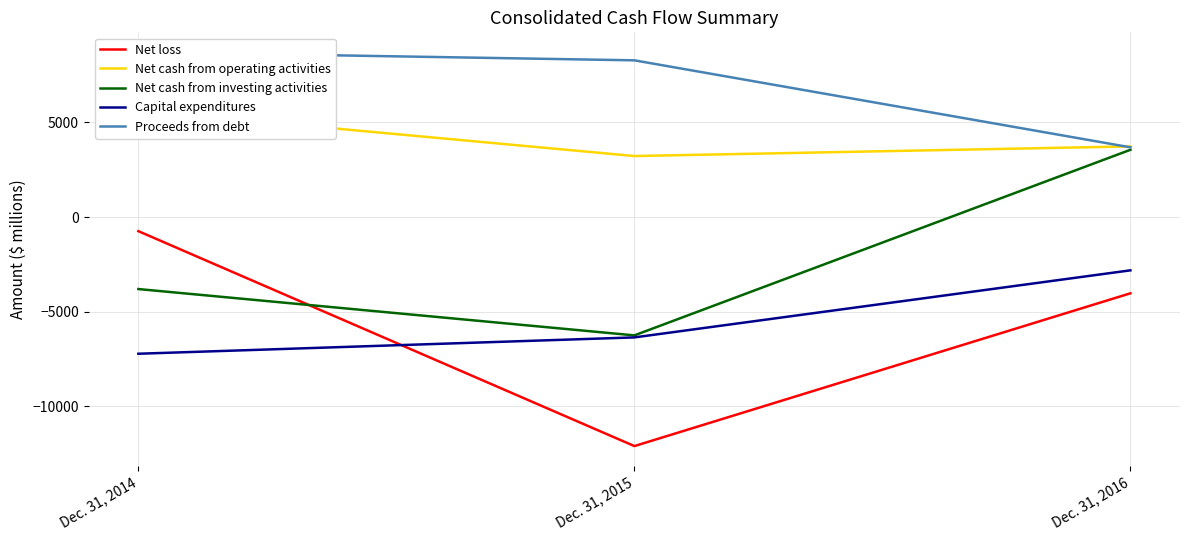

Reading right to left, extract all data points from this chart.

Net loss: Dec. 31, 2016=-4025	Dec. 31, 2015=-12089	Dec. 31, 2014=-745
Net cash from operating activities: Dec. 31, 2016=3729	Dec. 31, 2015=3220	Dec. 31, 2014=5631
Net cash from investing activities: Dec. 31, 2016=3550	Dec. 31, 2015=-6246	Dec. 31, 2014=-3801
Capital expenditures: Dec. 31, 2016=-2813	Dec. 31, 2015=-6353	Dec. 31, 2014=-7215
Proceeds from debt: Dec. 31, 2016=3681	Dec. 31, 2015=8272	Dec. 31, 2014=8710